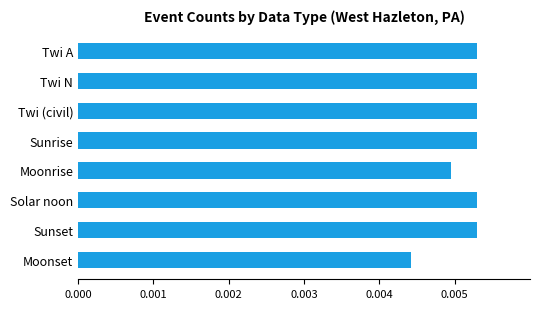

Which label corresponds to the smallest value in the chart?

Moonset